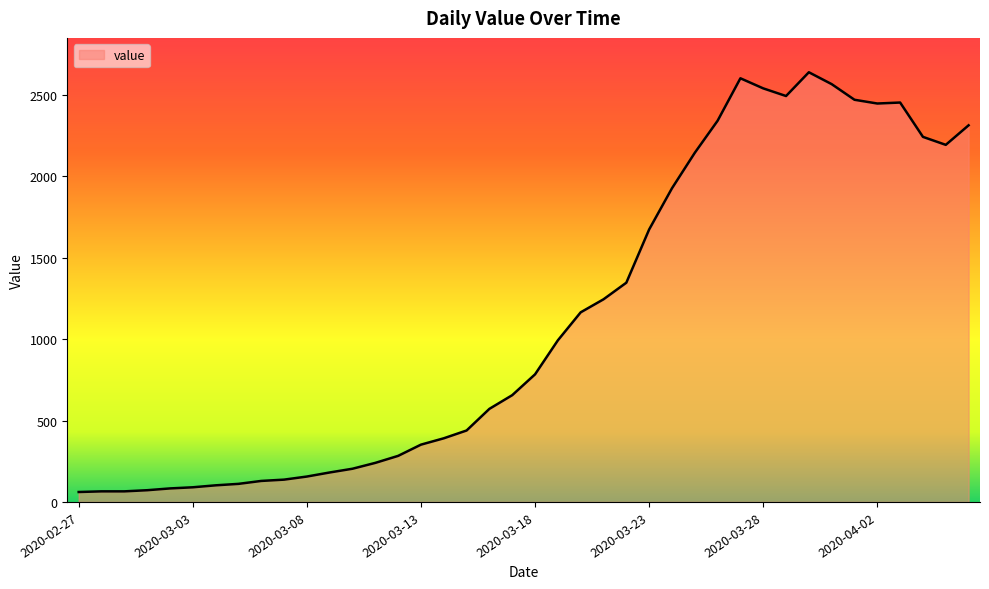

What is the greatest value displayed?

2640